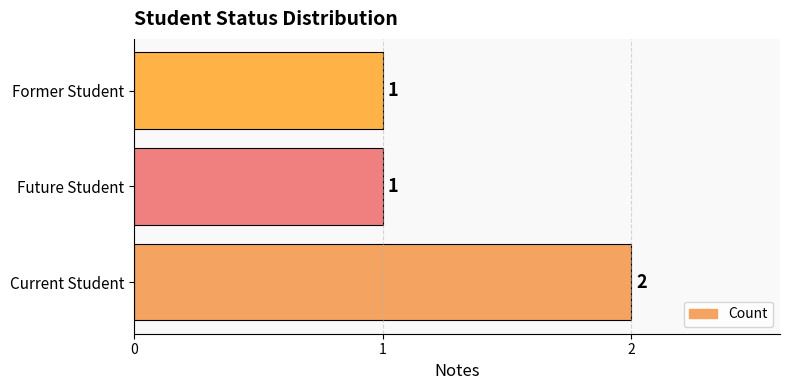

Is it true that the value at Current Student is 2?

True